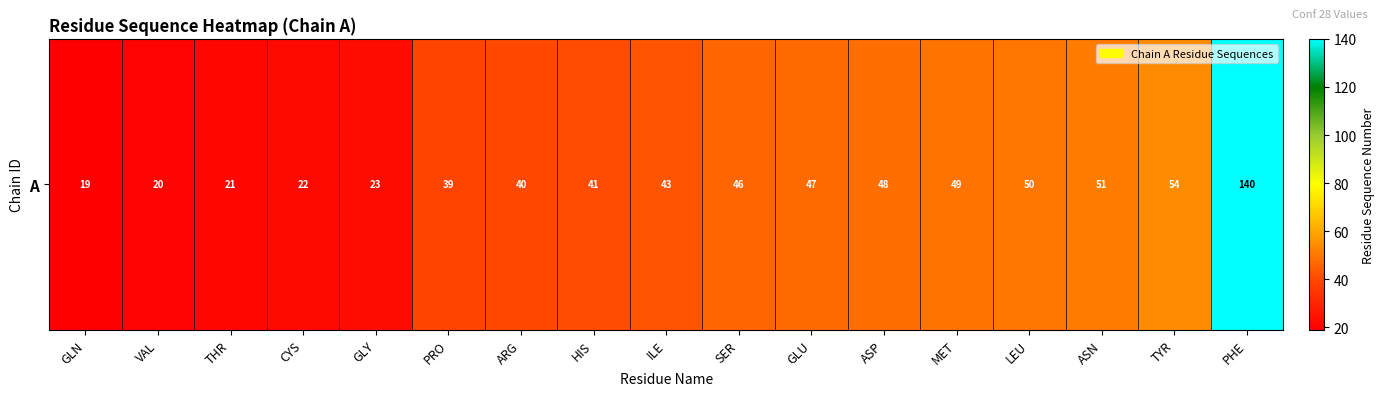

Between PRO and ARG, which is larger?

ARG